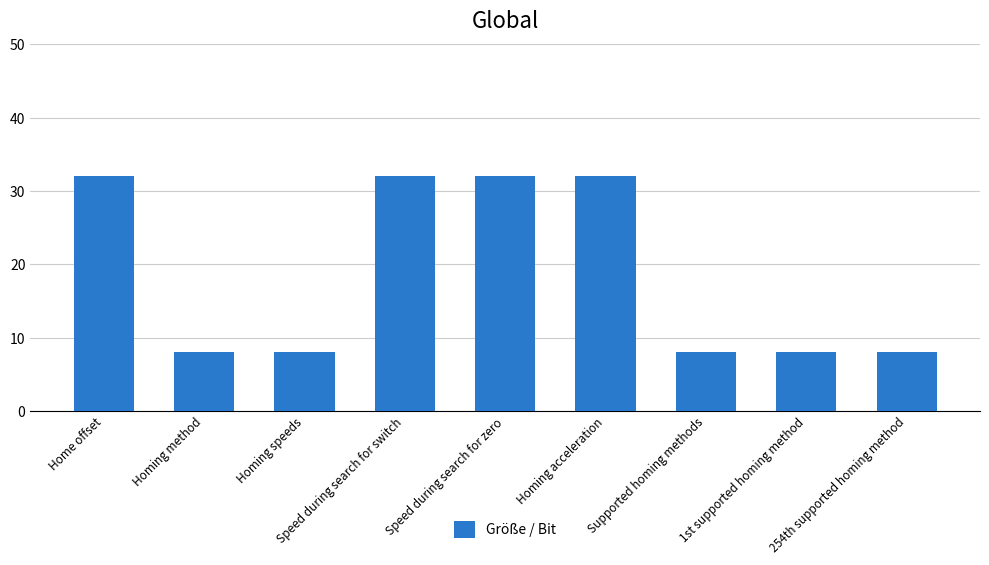

Reading left to right, transcribe all the data shown in this chart.

Home offset=32	Homing method=8	Homing speeds=8	Speed during search for switch=32	Speed during search for zero=32	Homing acceleration=32	Supported homing methods=8	1st supported homing method=8	254th supported homing method=8